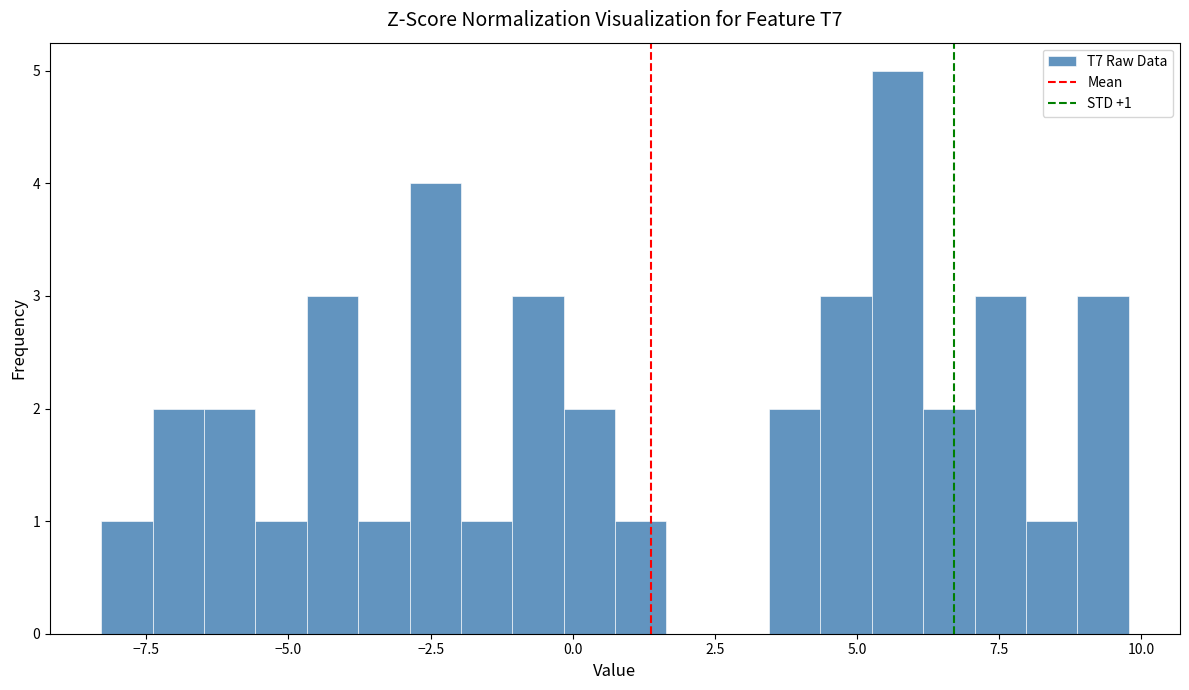

Around what value on the x-axis is the tallest bar? Give the approximate position of its centre, as read against the axis.

5.5